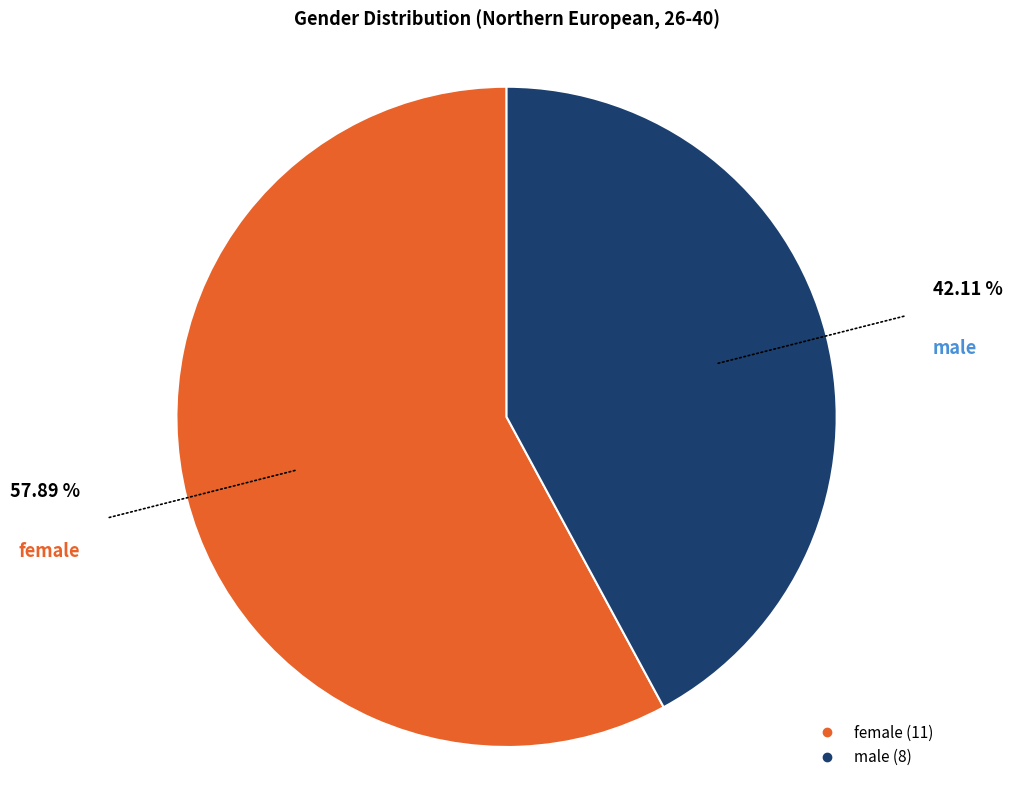

To the nearest percent, what is the combined percentage of female and male?

100%